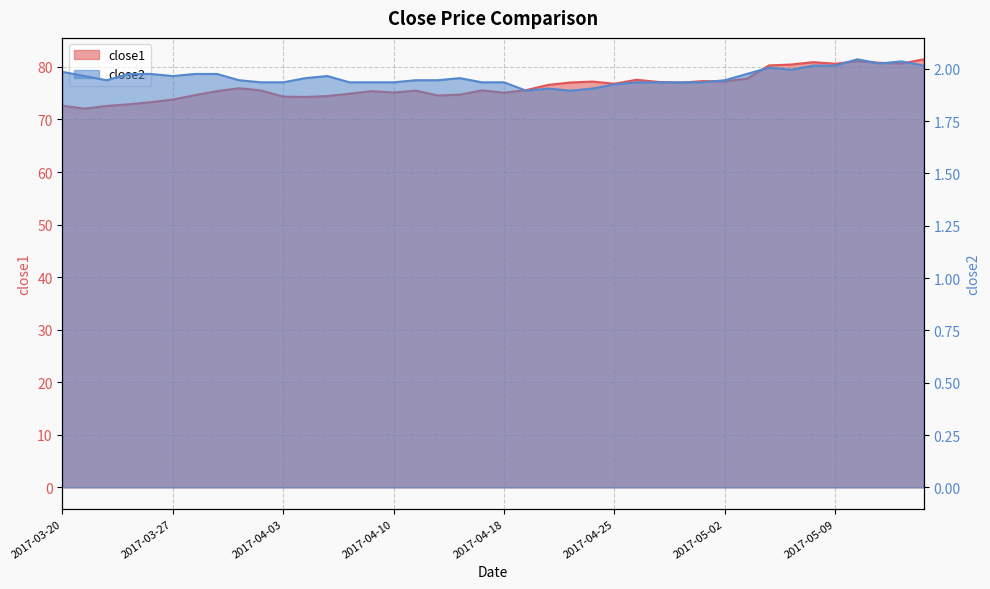

True or false: close2 has a value of 1.9 at 2017-04-21.

True